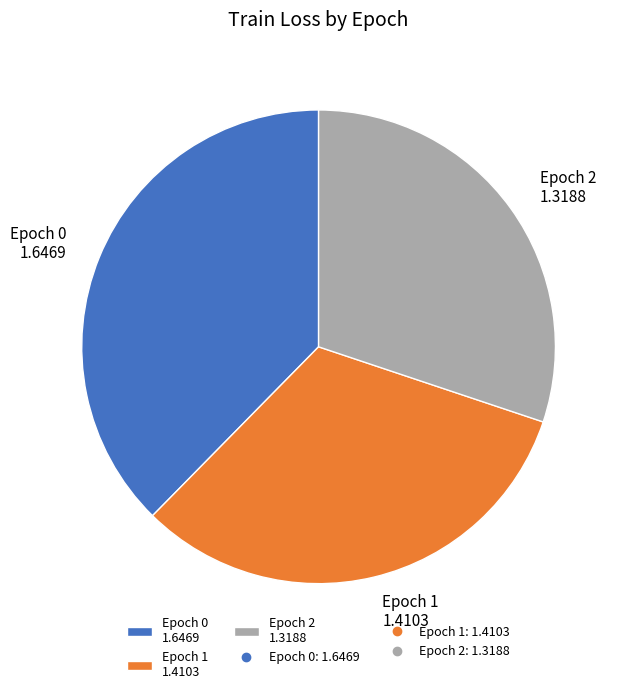

Which has a higher value, Epoch 2 1.3188 or Epoch 0 1.6469?

Epoch 0 1.6469